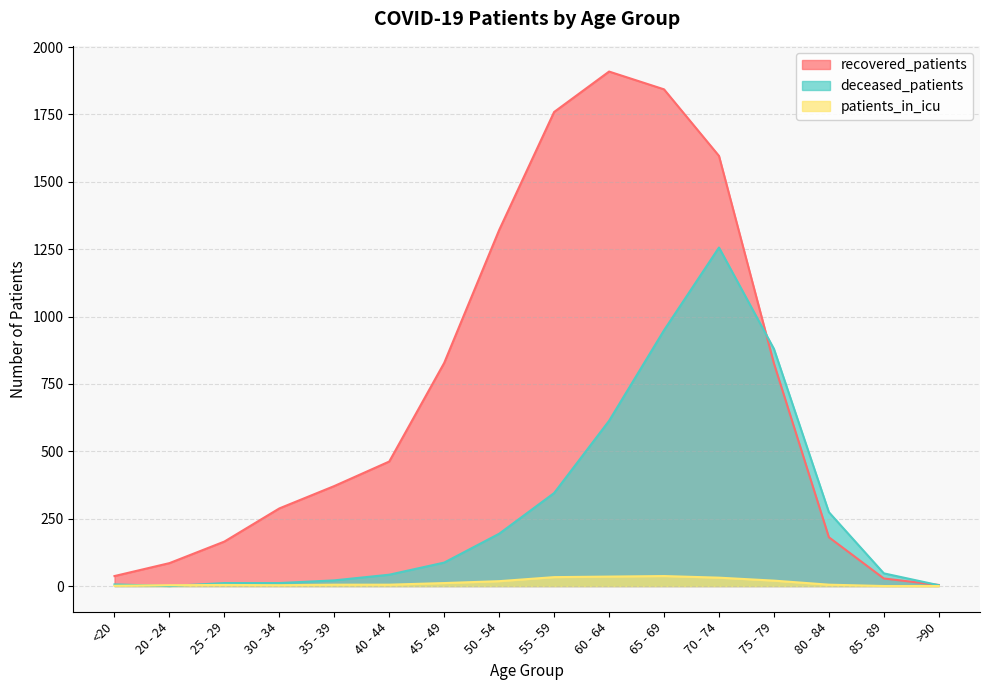

What is the average value of the recovered_patients series?

731